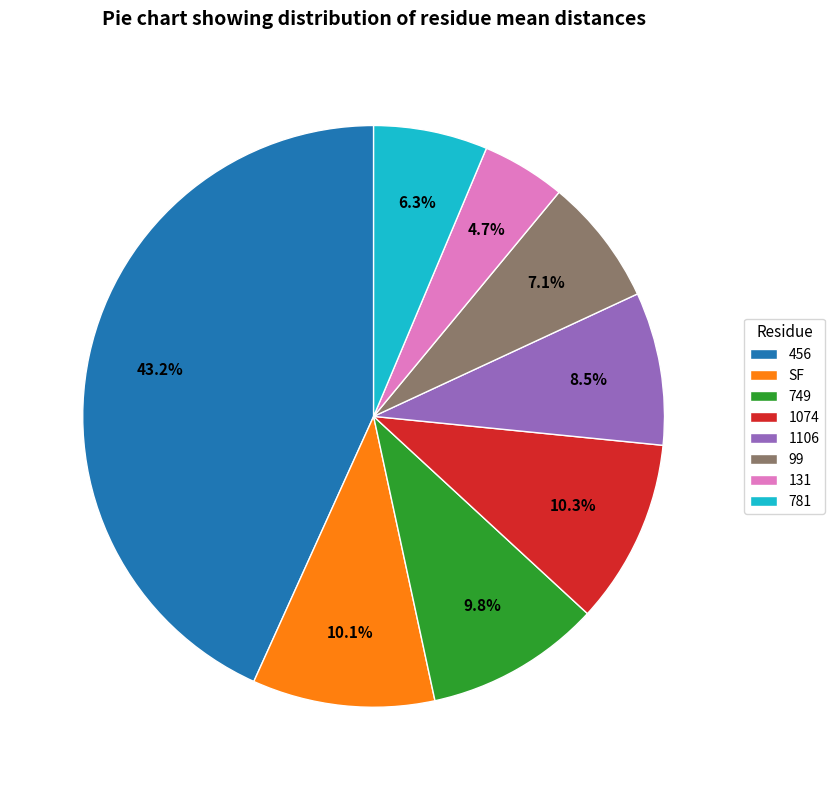

Does any single category account for the majority?

No